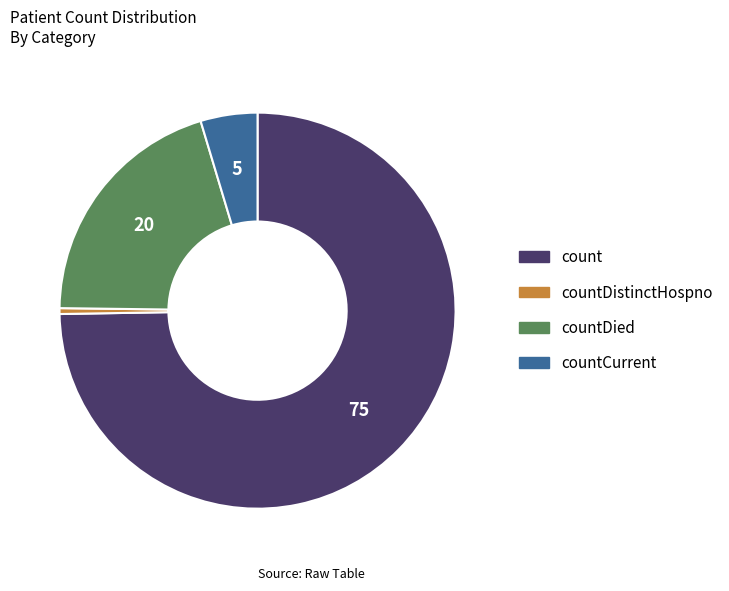

Is it true that countDistinctHospno is 8% of the pie?

False